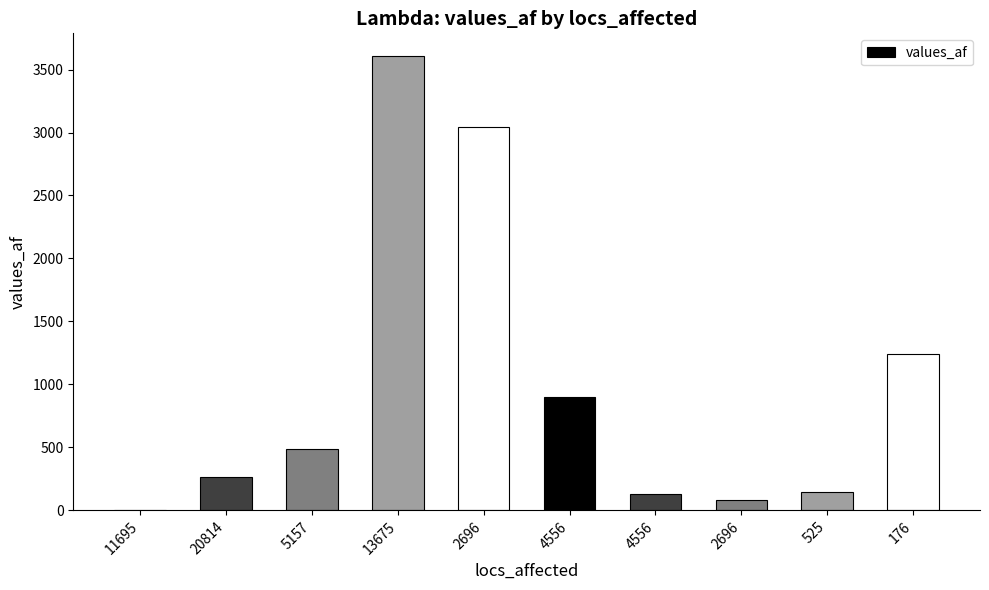

The chart shows a value of 129 at 4556. True or false?

True